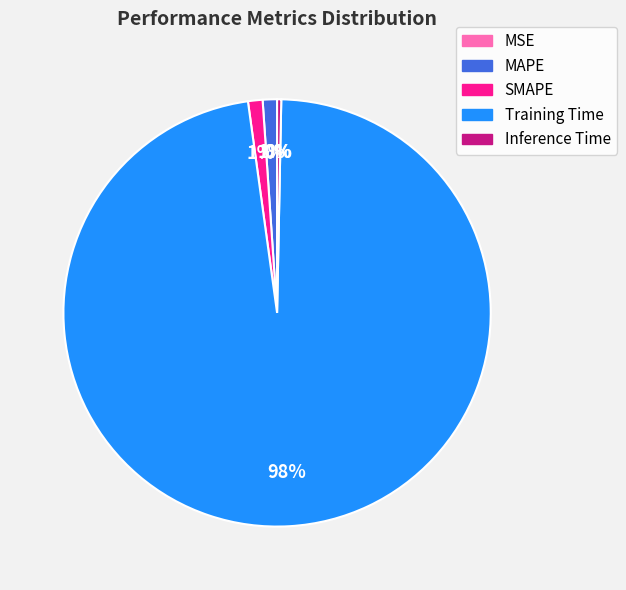

To the nearest percent, what is the average slice percentage?

20%